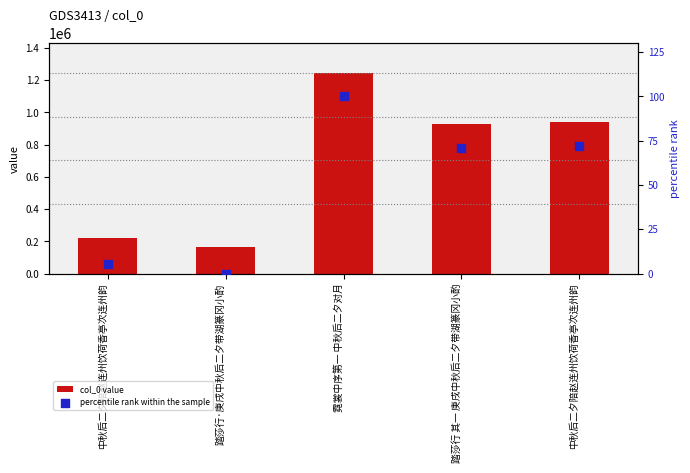

Which series contains the lowest Y value?

percentile rank within the sample